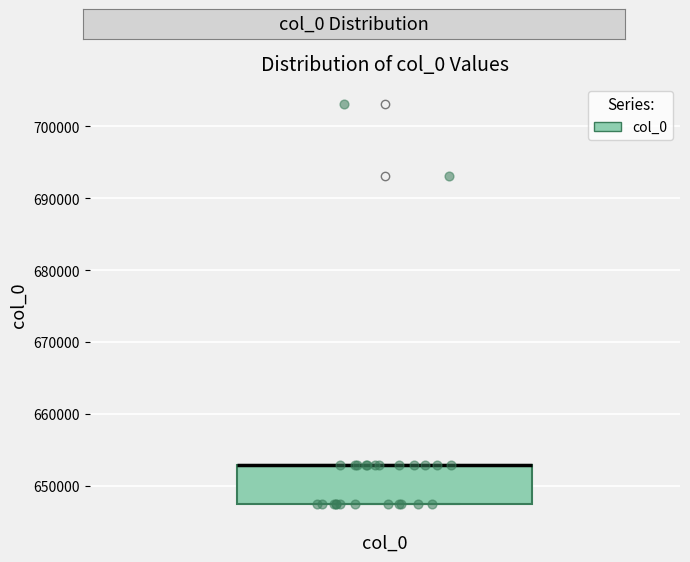

Read this box plot against the y-axis: the position of the median line, the range covered by the box, and the ends of both whiskers. The values are not printed on the chart, so give them approximately, as read against the axis.

median 653000 (drawn on the box's upper edge), box 647000 to 653000, whiskers 647000 to 653000